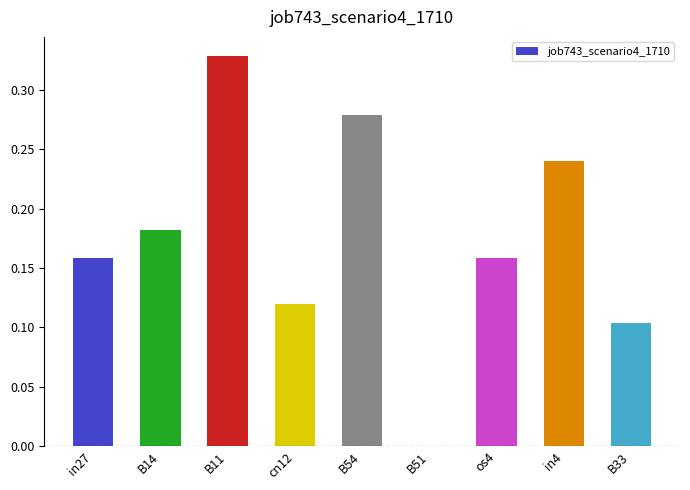

At which category does the chart reach its peak across all series?

B11